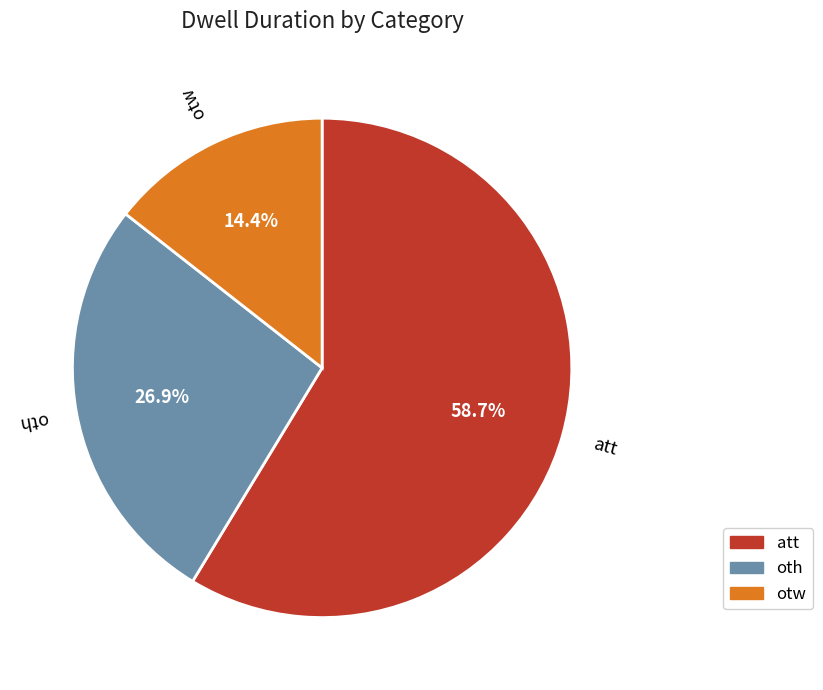

Does any single category account for the majority?

Yes